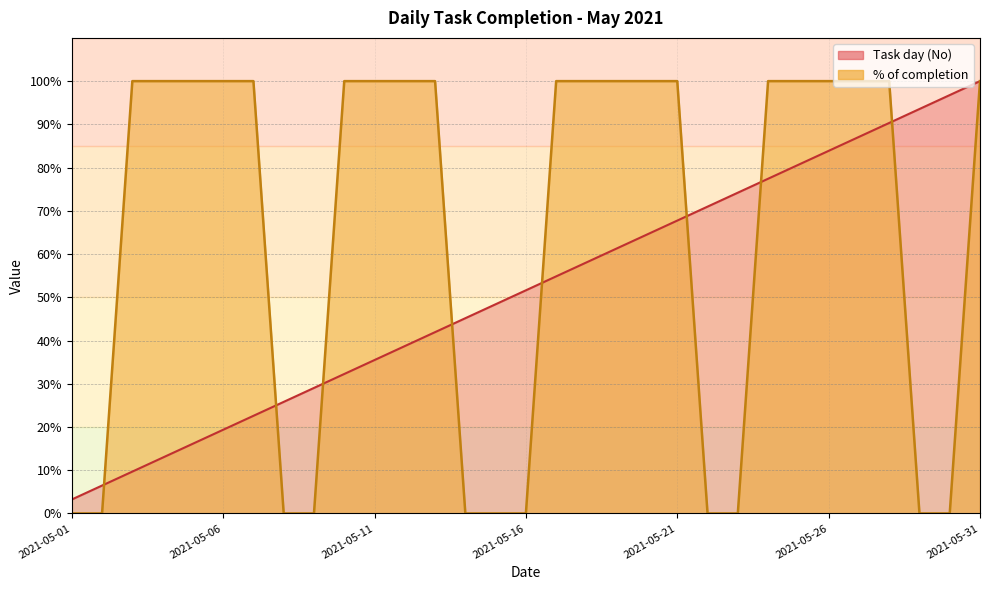

True or false: Task day (No) has more than 0 interior local peaks.

False